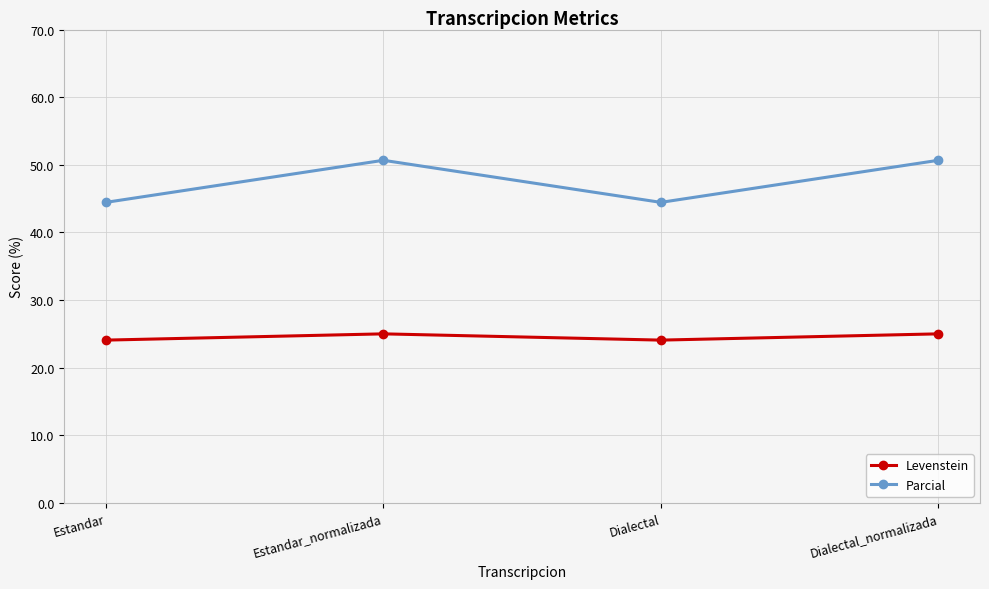

What is the maximum value for Parcial?

50.7